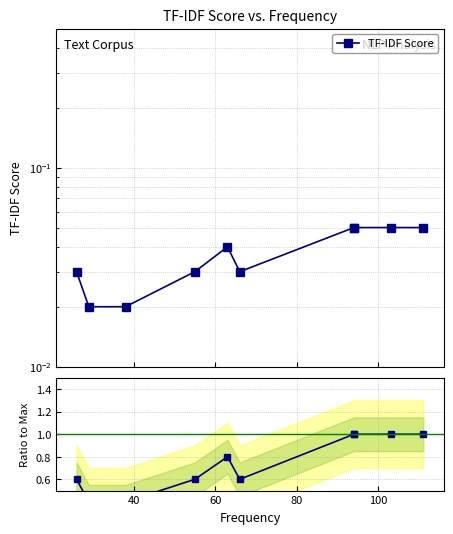

True or false: there are more than 1 points higher than both neighbors.

False